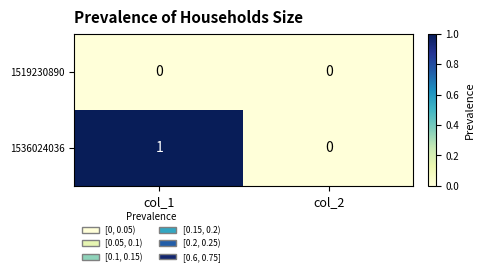

Reading right to left, list all the values displayed in this chart.

1519230890: 0	0
1536024036: 0	1